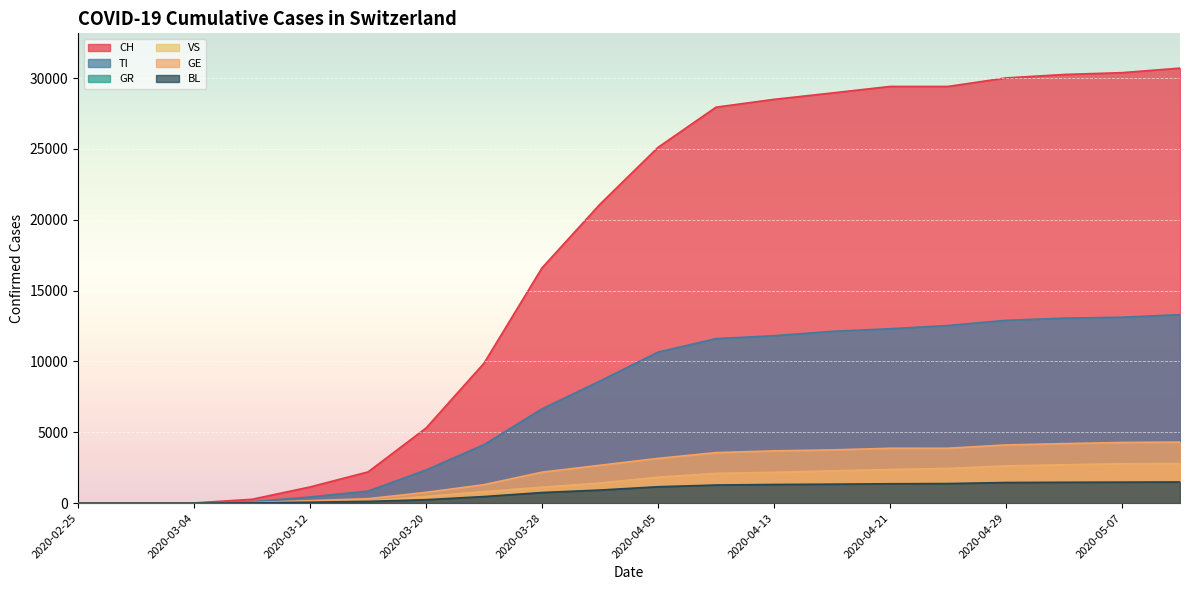

What is the value of the TI point at the 12th from the left?

11605